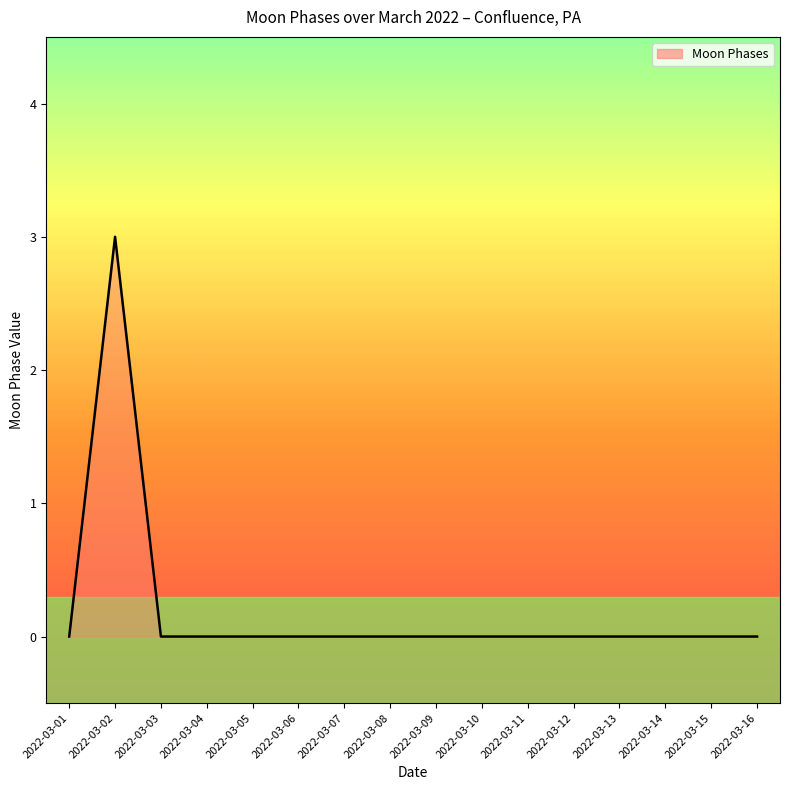

What is the greatest value displayed?

3